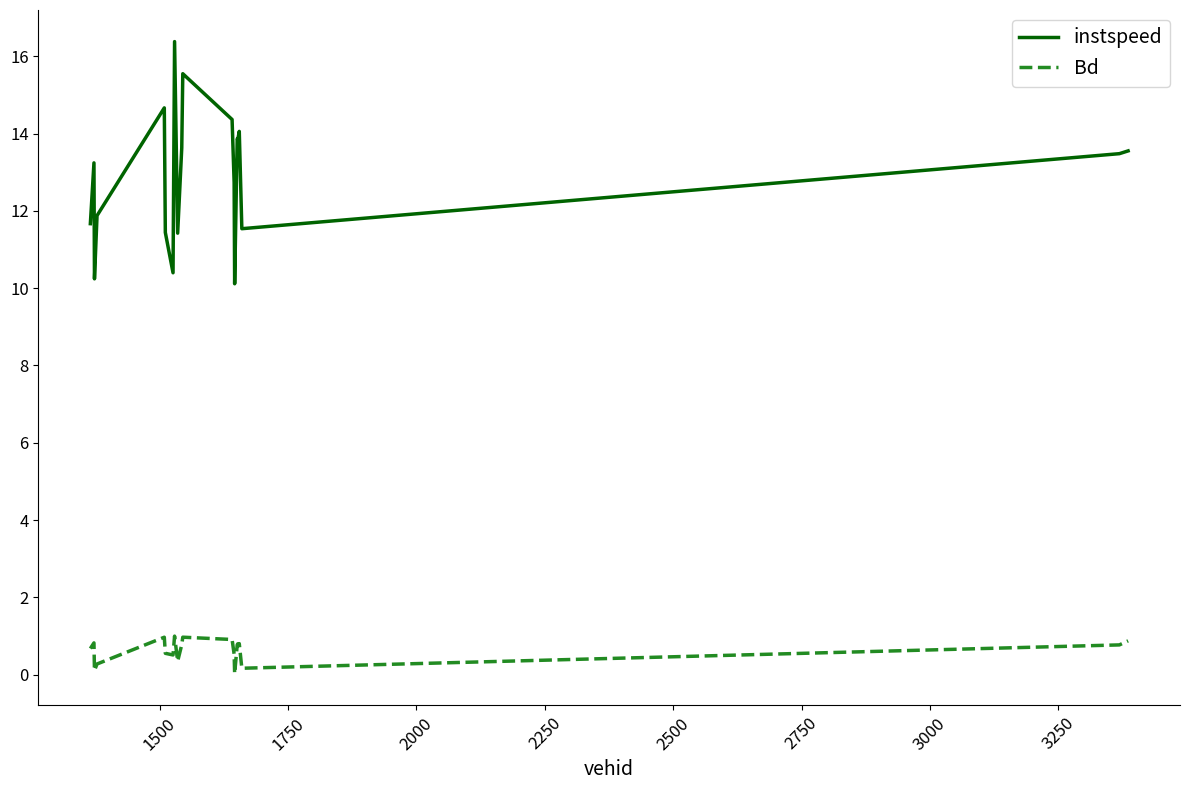

What is the highest value of the Bd series?

1.0